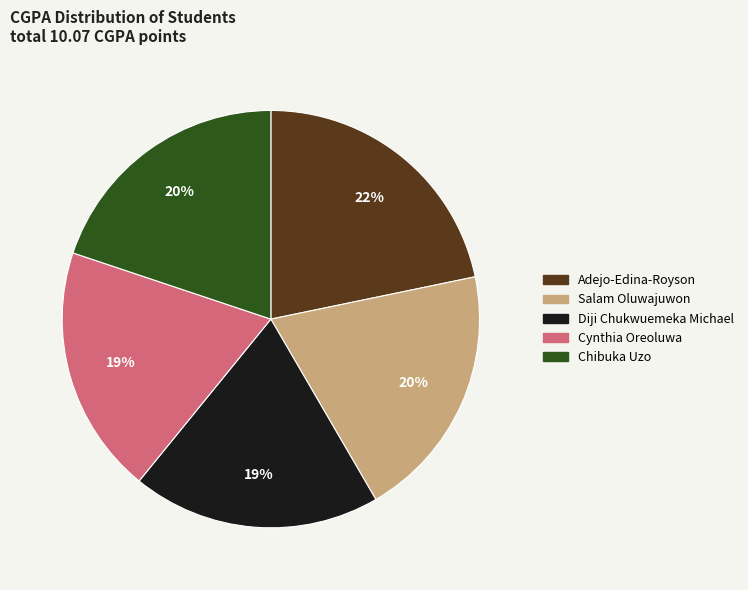

Count the number of slices in the pie.

5